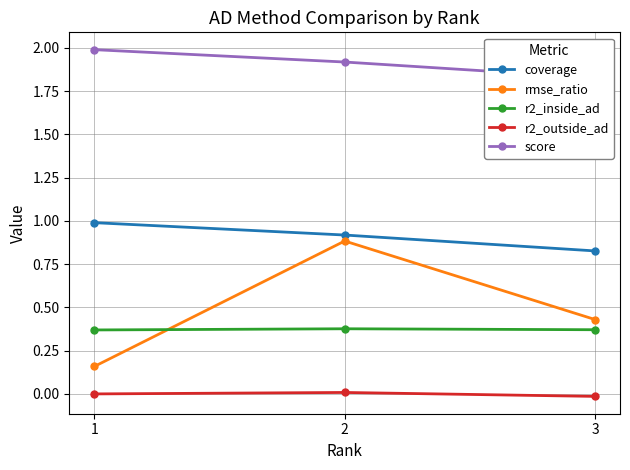

How many values in r2_outside_ad are below zero?

1